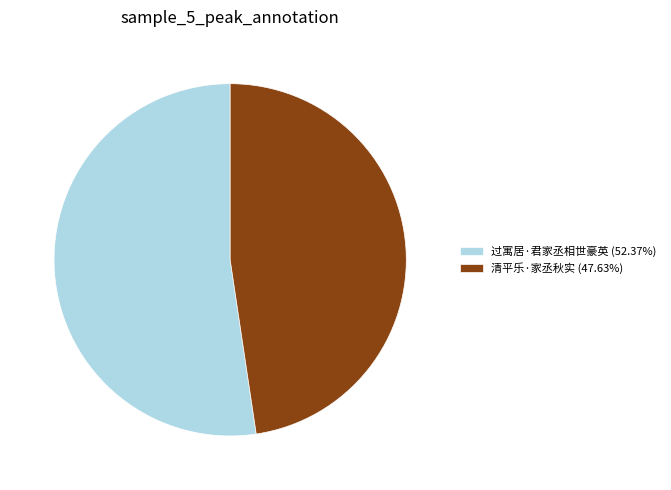

What is the ratio of the value at 过寓居·君家丞相世豪英 (52.37%) to the value at 清平乐·家丞秋实 (47.63%)?

1.1